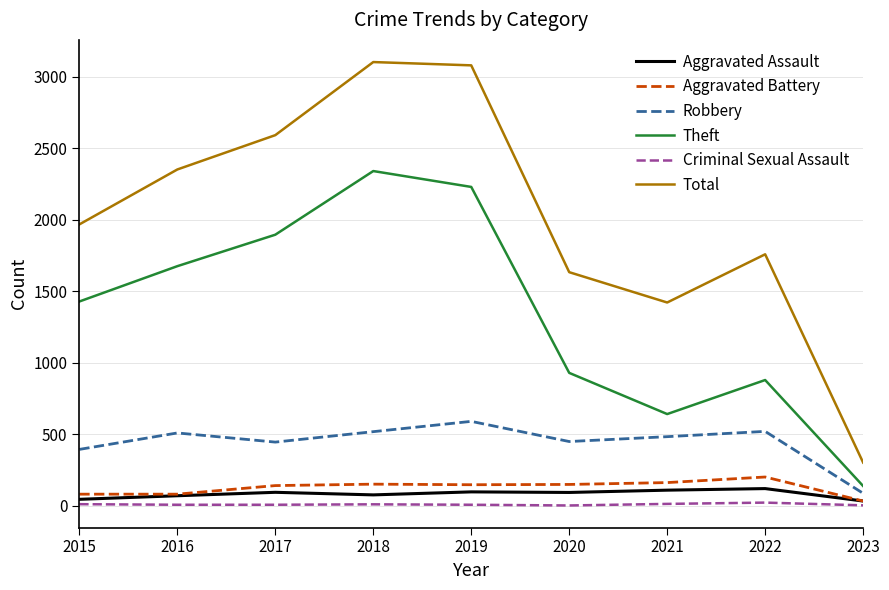

Between 2016 and 2018, which series saw the biggest shift?

Total